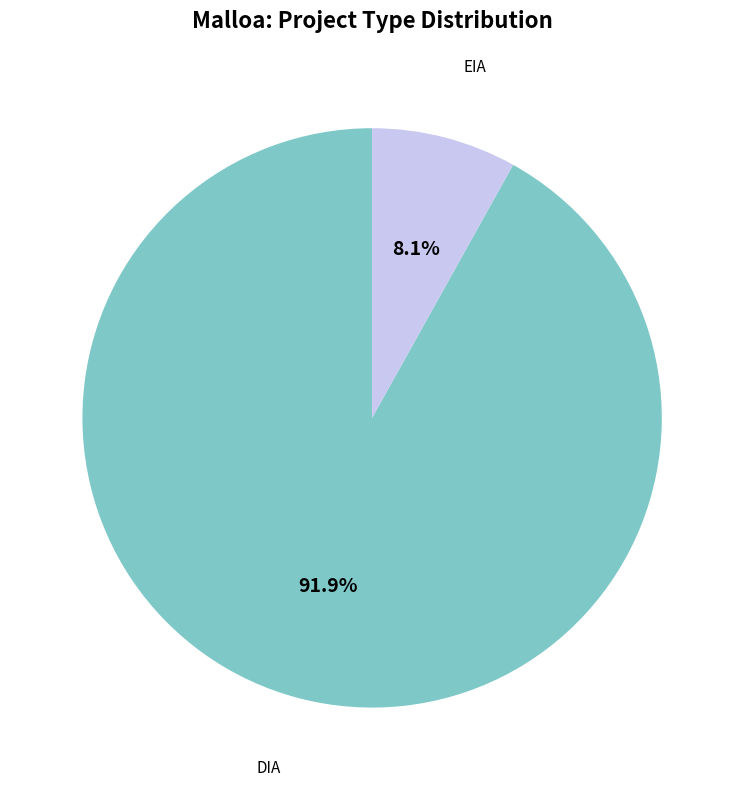

What is the ratio of the value at EIA to the value at DIA?

0.1